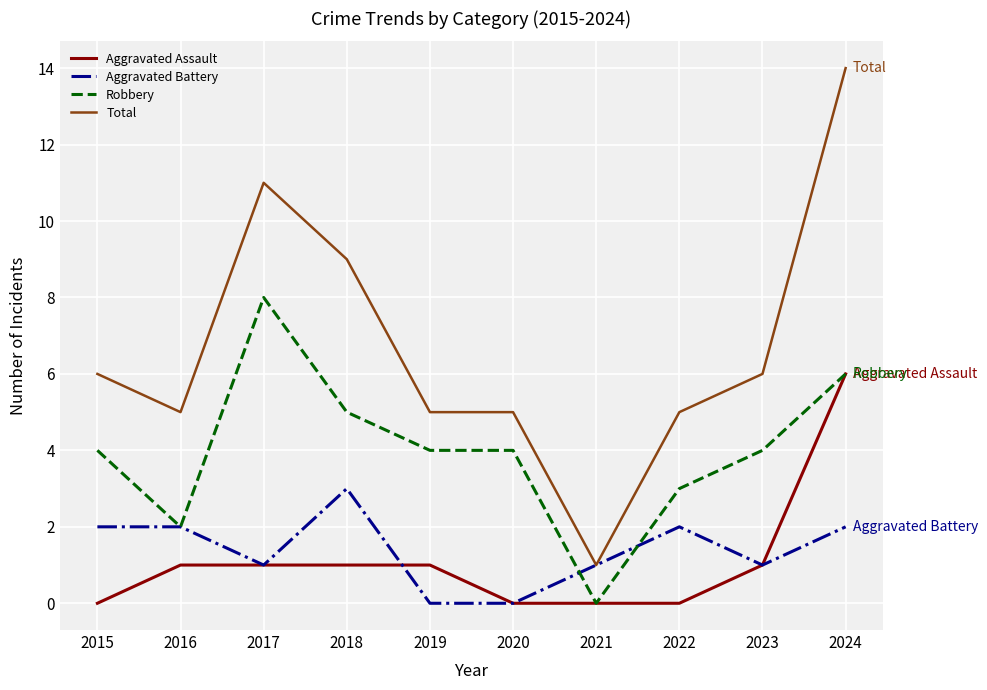

The value of Total at 2020 is 2. True or false?

False